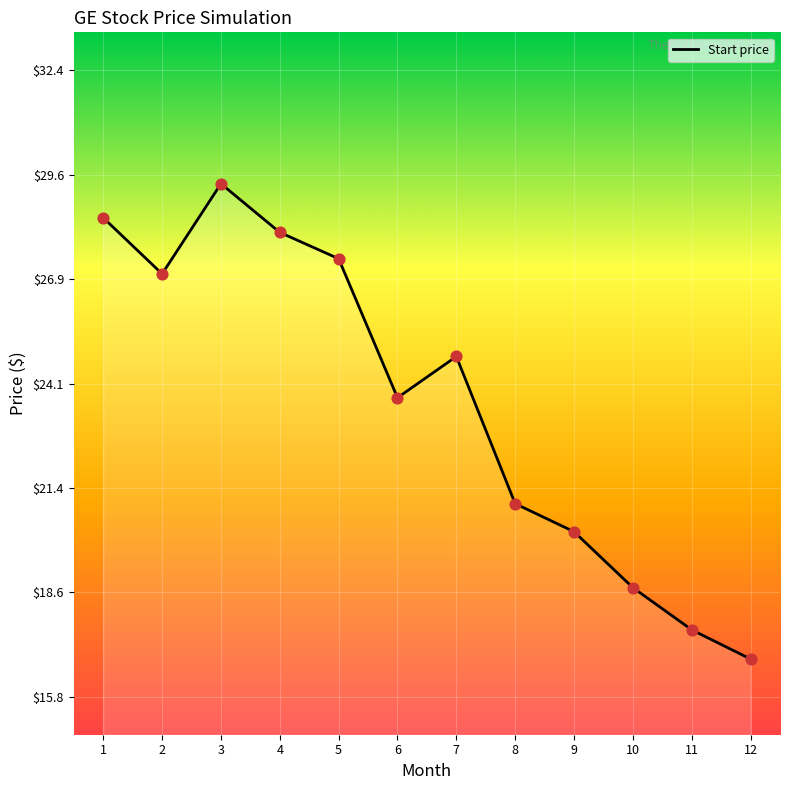

Which has a higher value, 5 or 9?

5